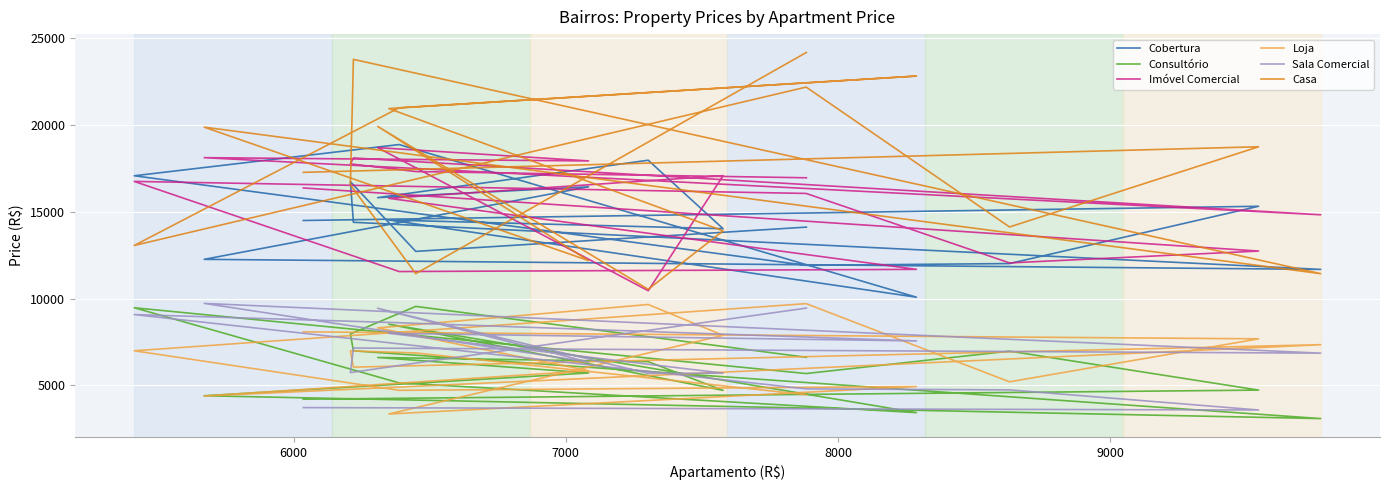

Does the chart display data point markers on the line(s)?

No